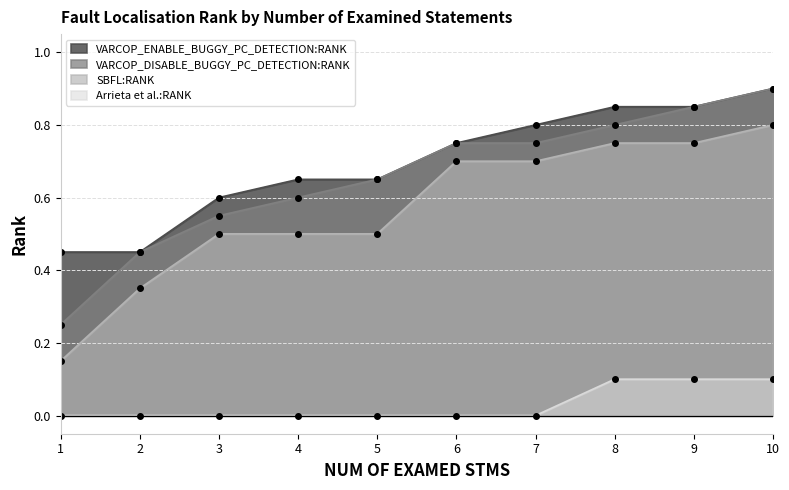

Between 4 and 6, which series saw the biggest shift?

SBFL:RANK